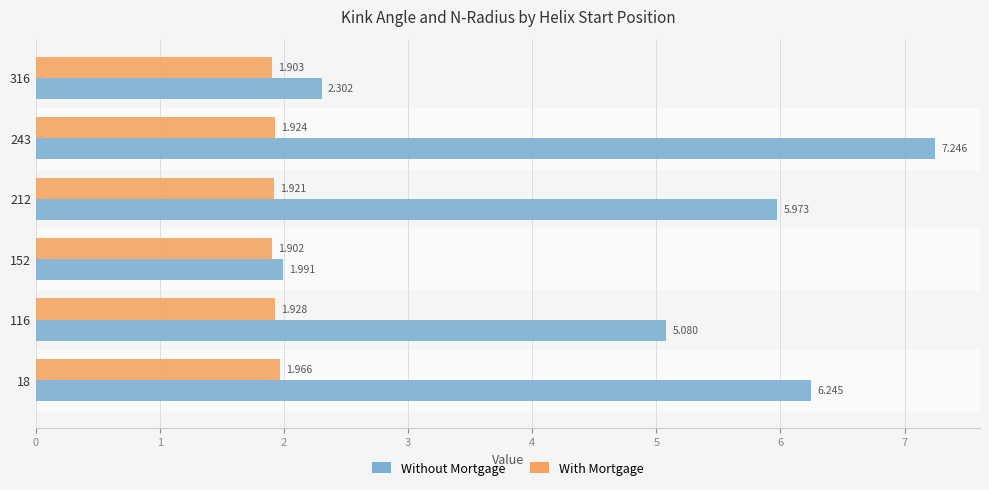

What is the difference between the maximum and minimum values in the With Mortgage series?

0.1